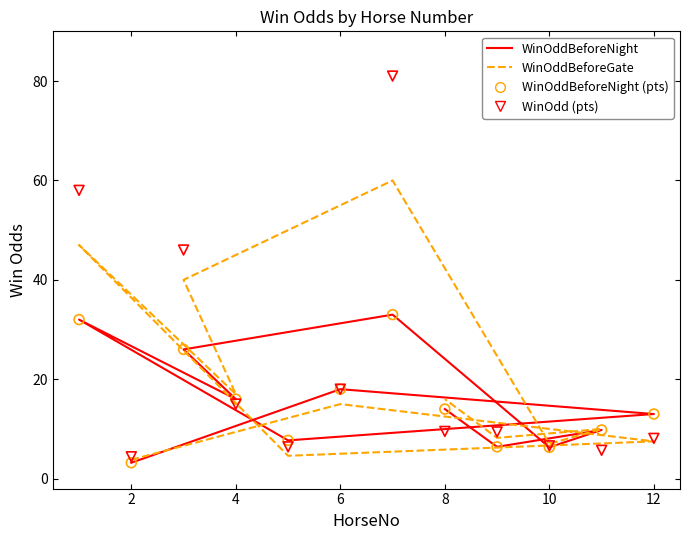

Which series contains the highest Y value?

WinOdd (pts)